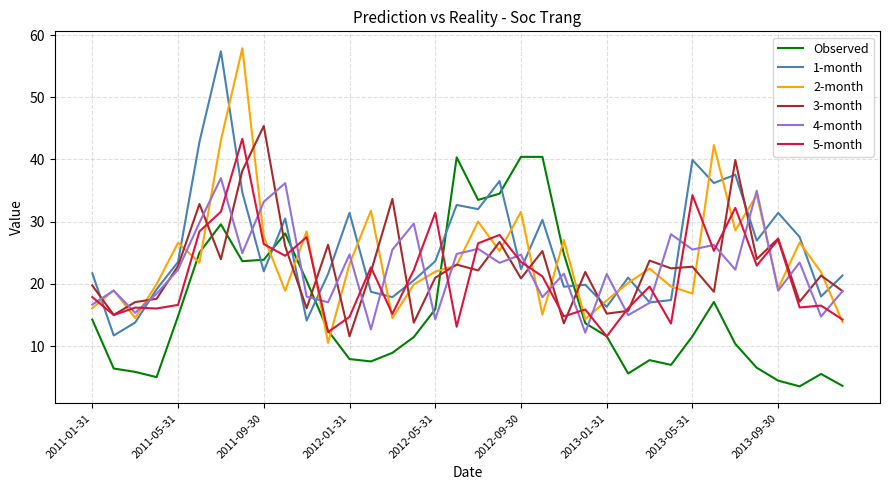

True or false: 5-month and 1-month cross at least once.

True